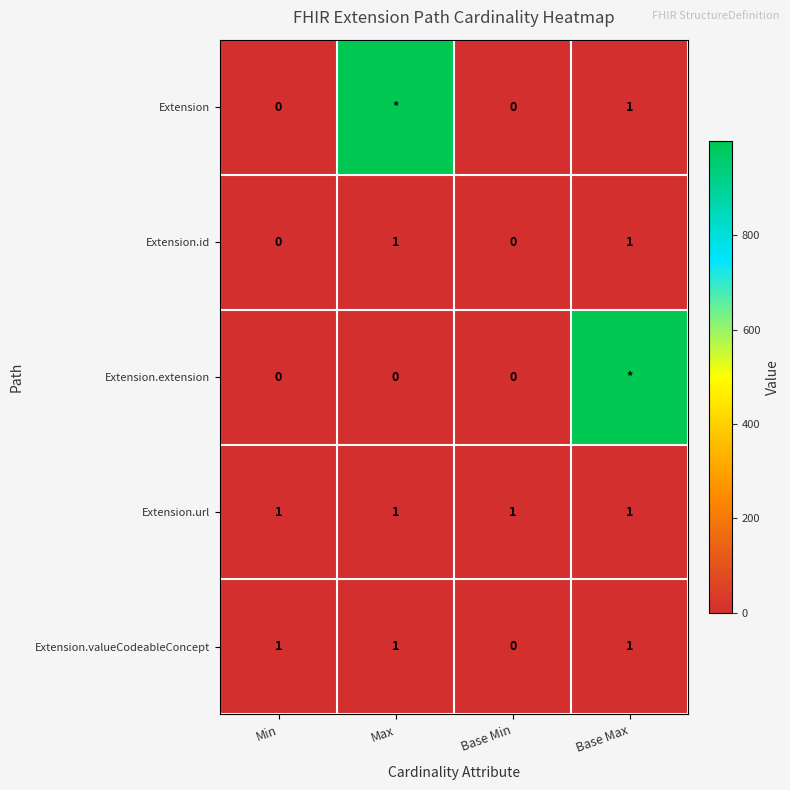

Where is Extension.valueCodeableConcept nearest to the value 0?

Base Min